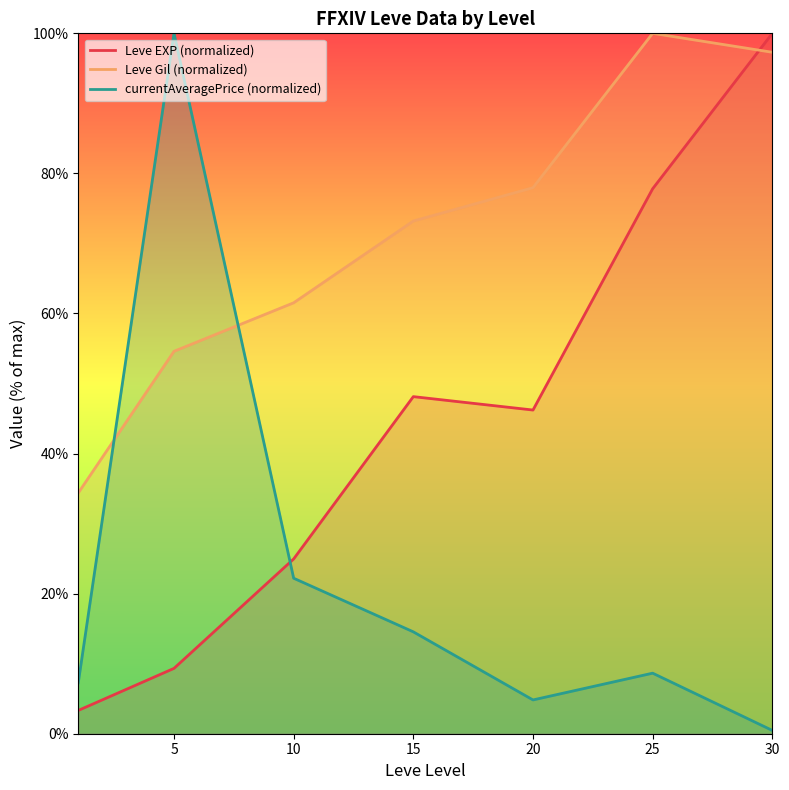

Rank the series by their average value, from lowest to highest.

currentAveragePrice (normalized), Leve EXP (normalized), Leve Gil (normalized)